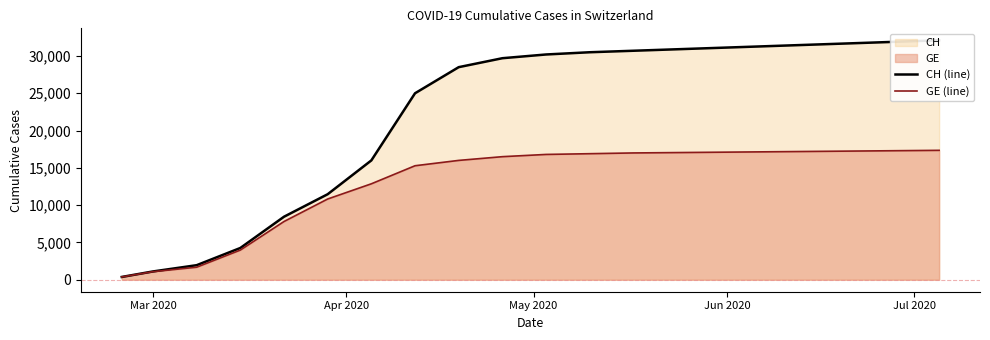

True or false: CH (line) and GE (line) intersect in this chart.

False